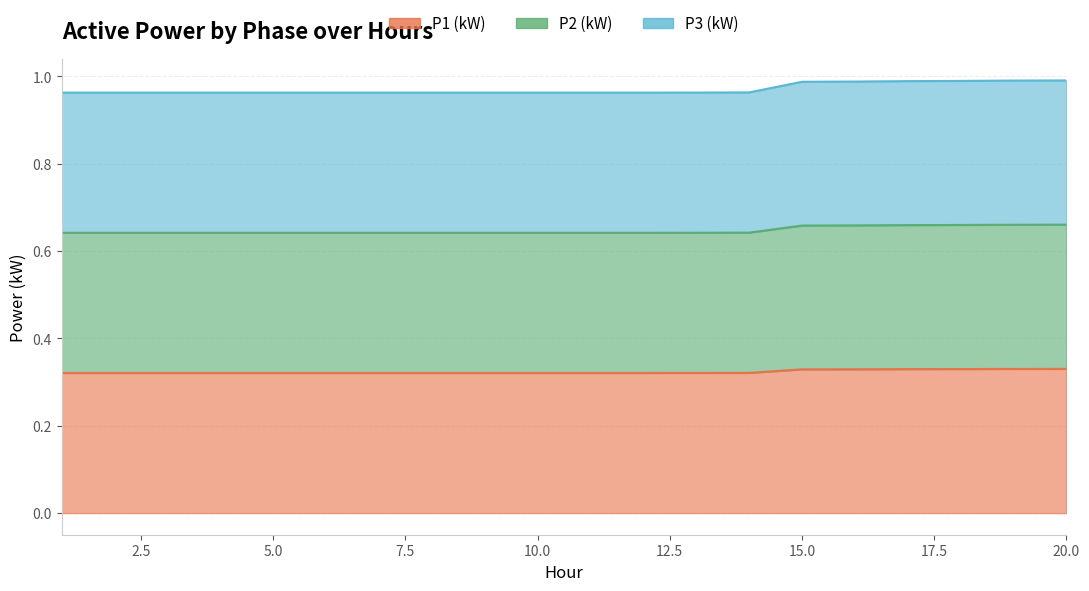

Between 2 and 1, which is larger?

2